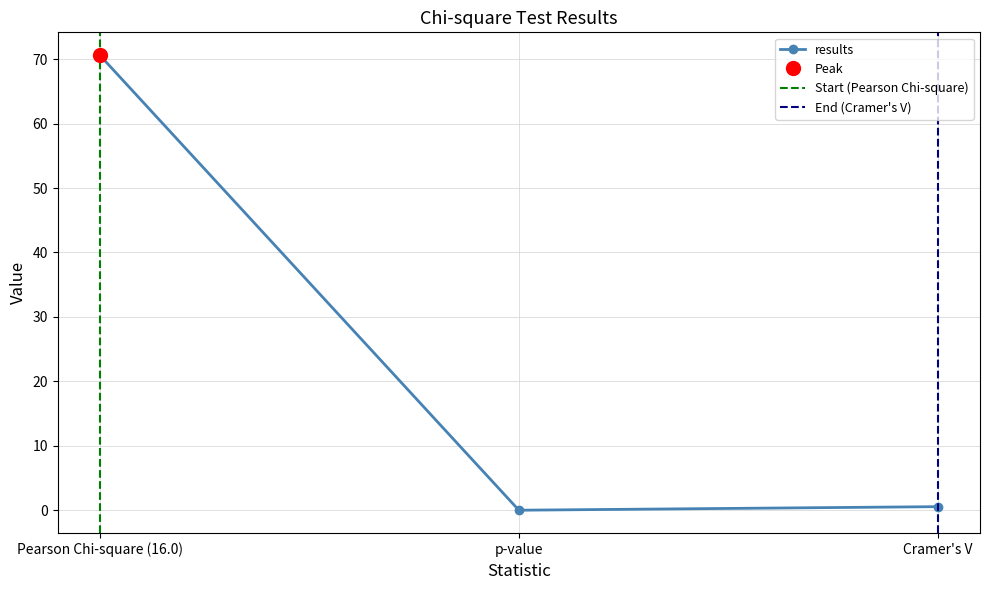

What is the sum of all values?

71.2